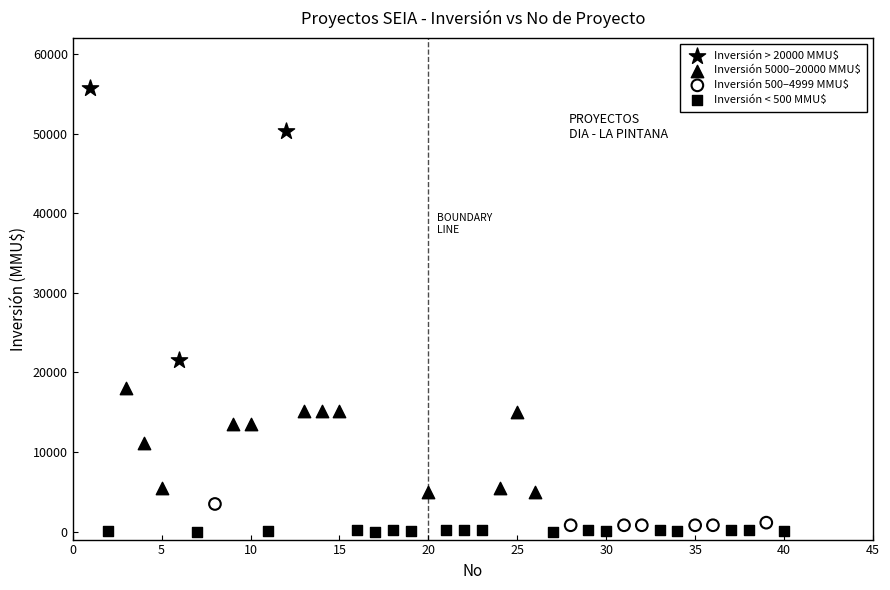

Which series has the widest spread of Y values?

Inversión > 20000 MMU$